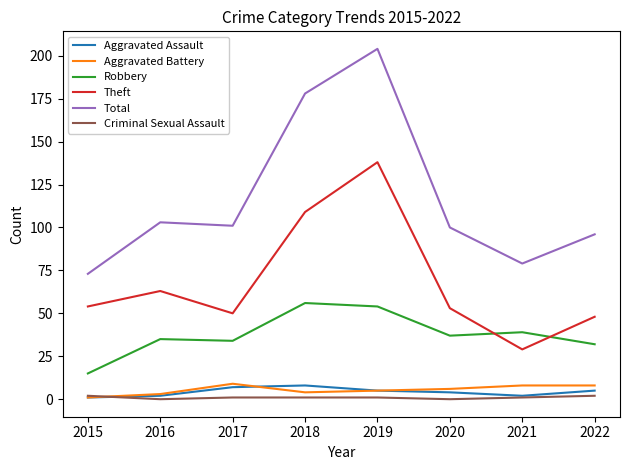

Which label corresponds to the largest value in the chart?

2019